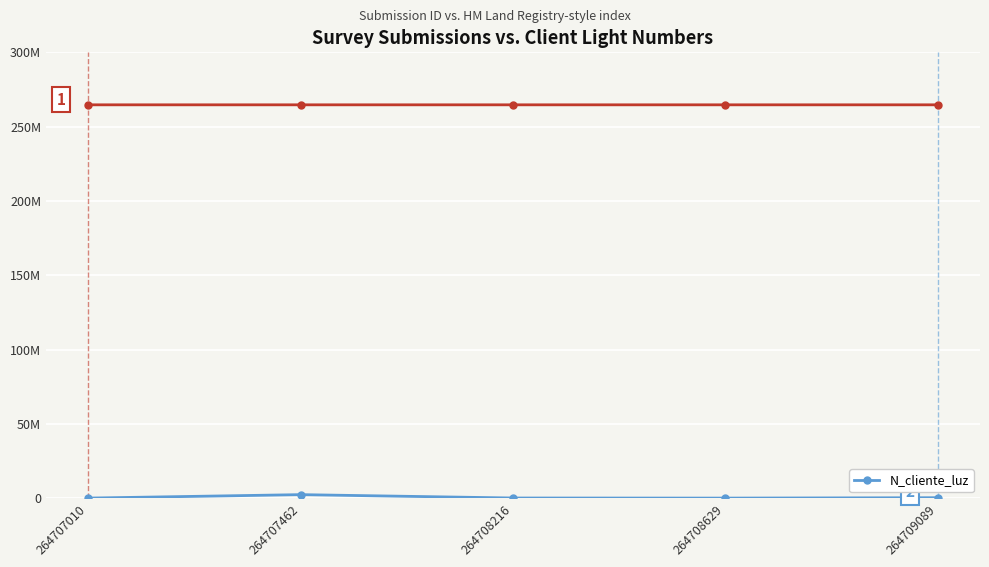

Reading left to right, extract all data points from this chart.

268734	2586314	324732	258663	521566